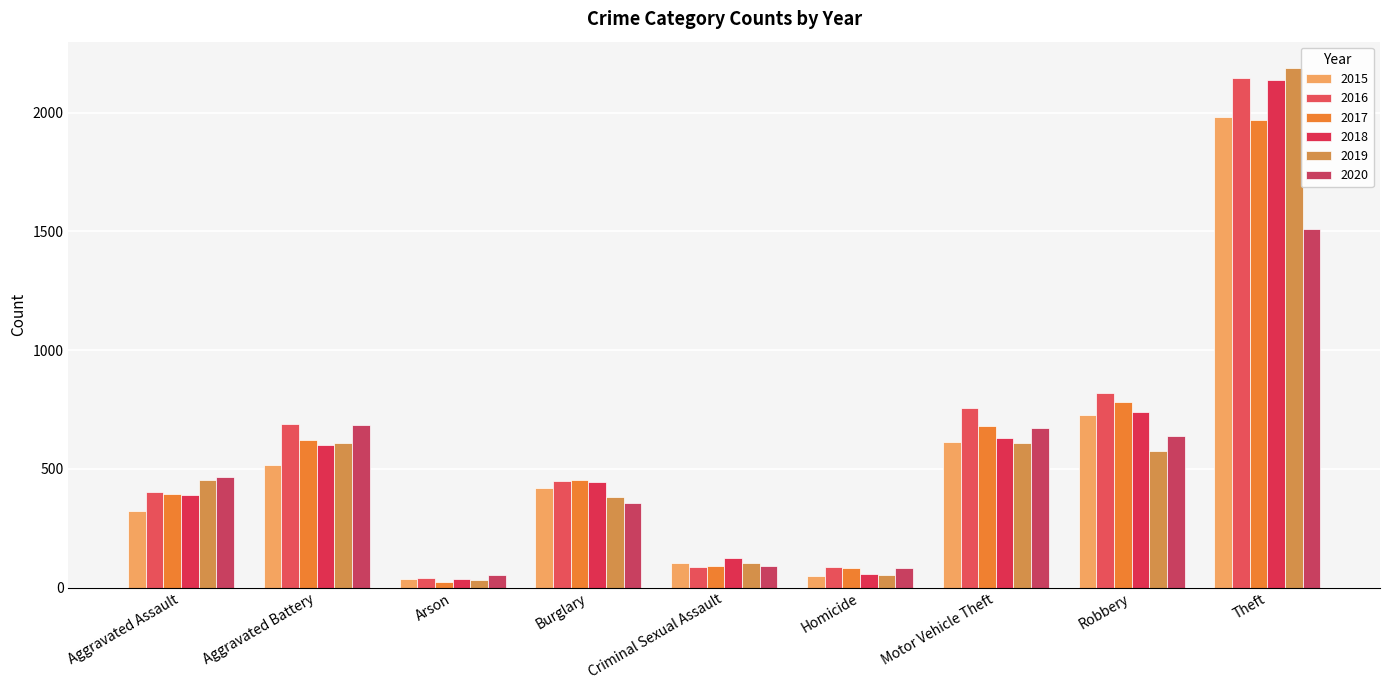

List the series in order of their peak value, highest first.

2019, 2016, 2018, 2015, 2017, 2020